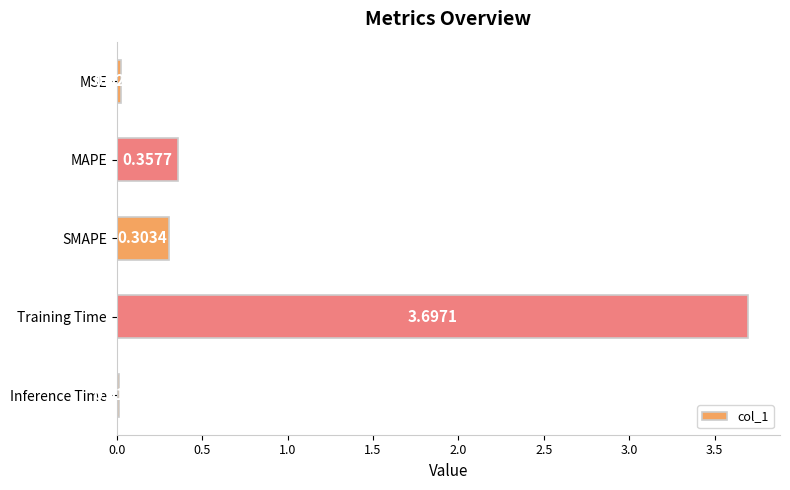

What is the difference between the maximum and second lowest values?

3.7